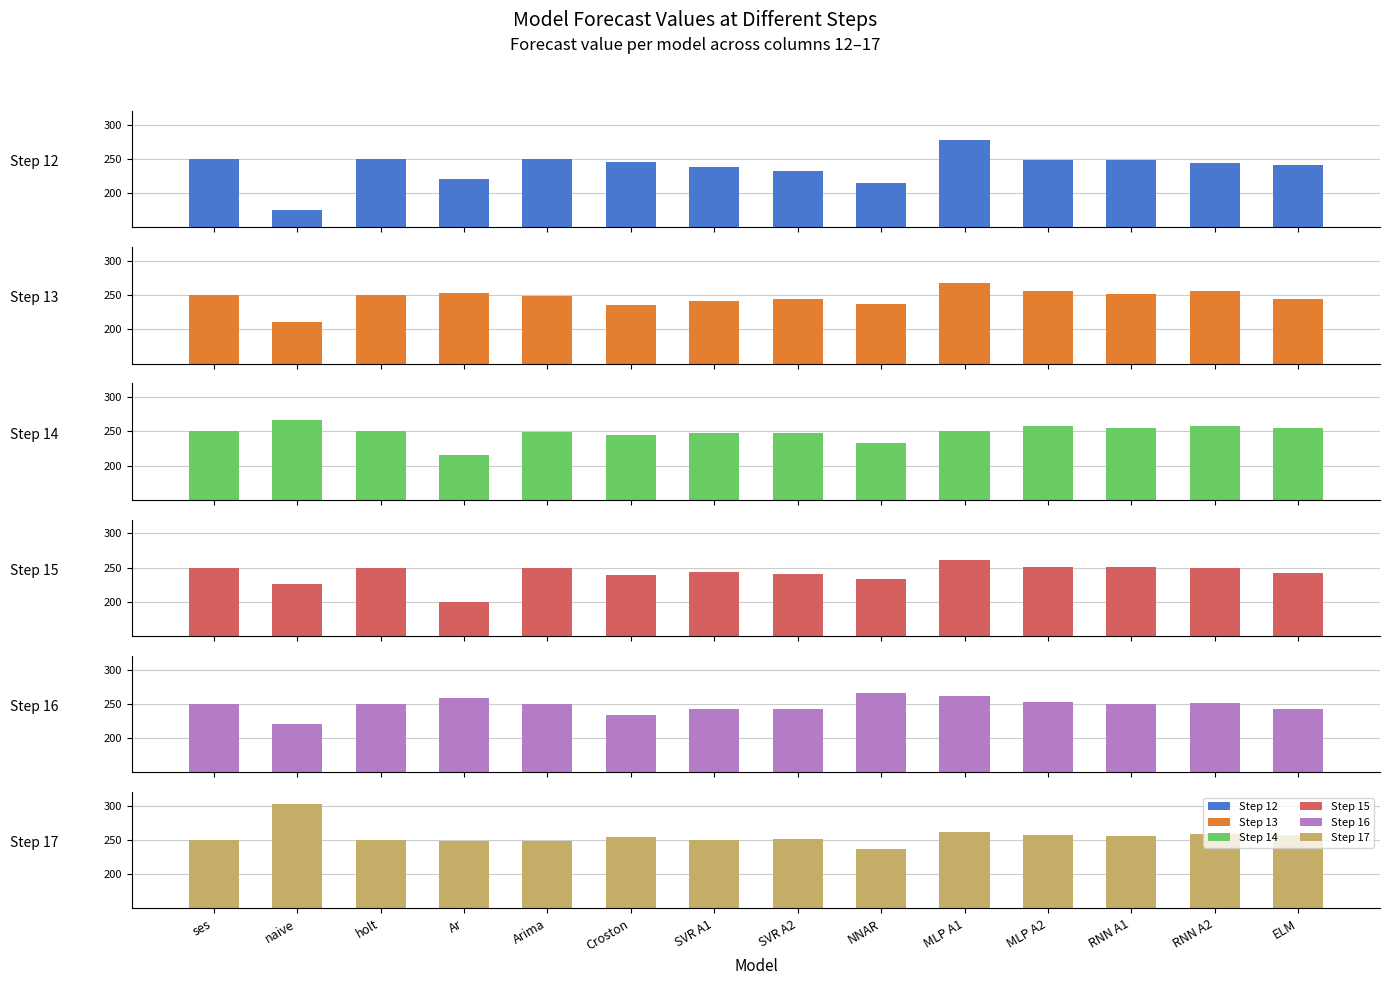

How many bars are there in total?

84